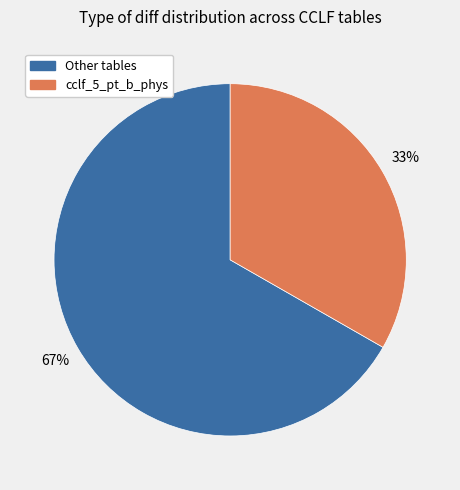

To the nearest percent, what is the average slice percentage?

50%